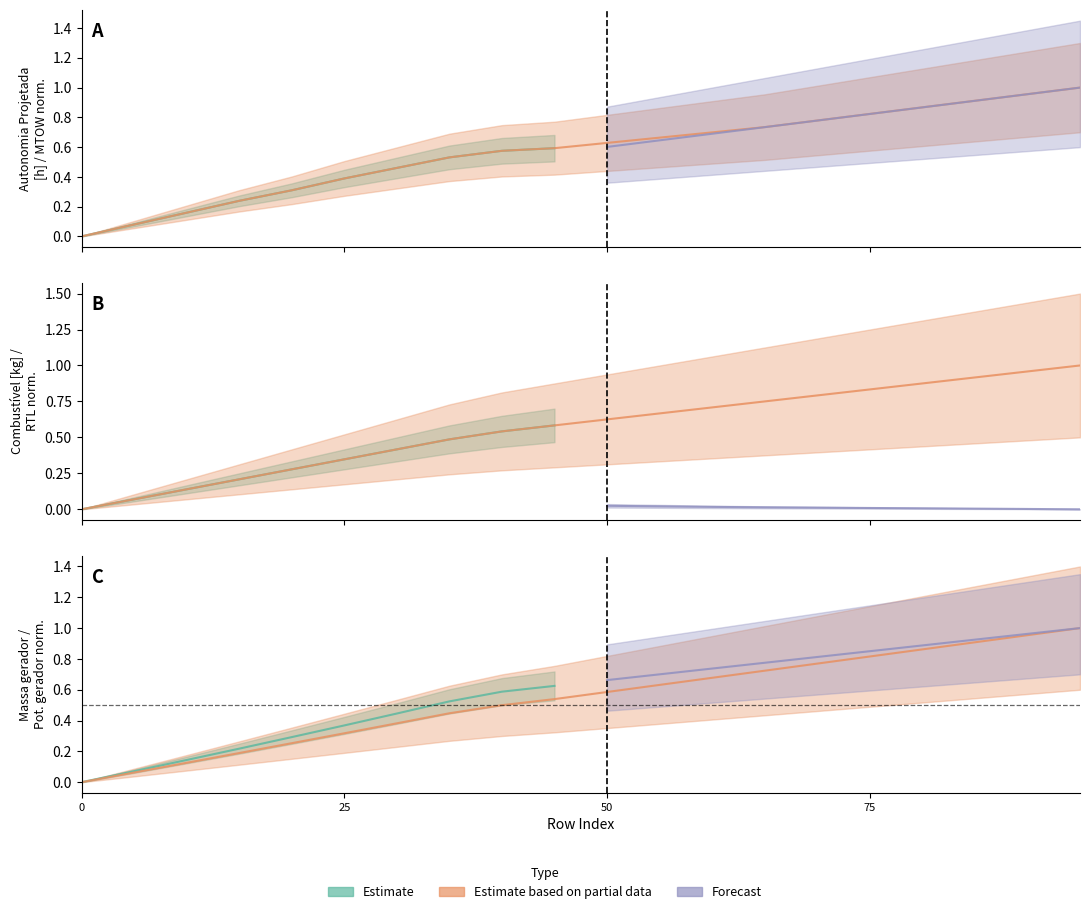

How many data points in Autonomia Projetada [h] are above 0?

19